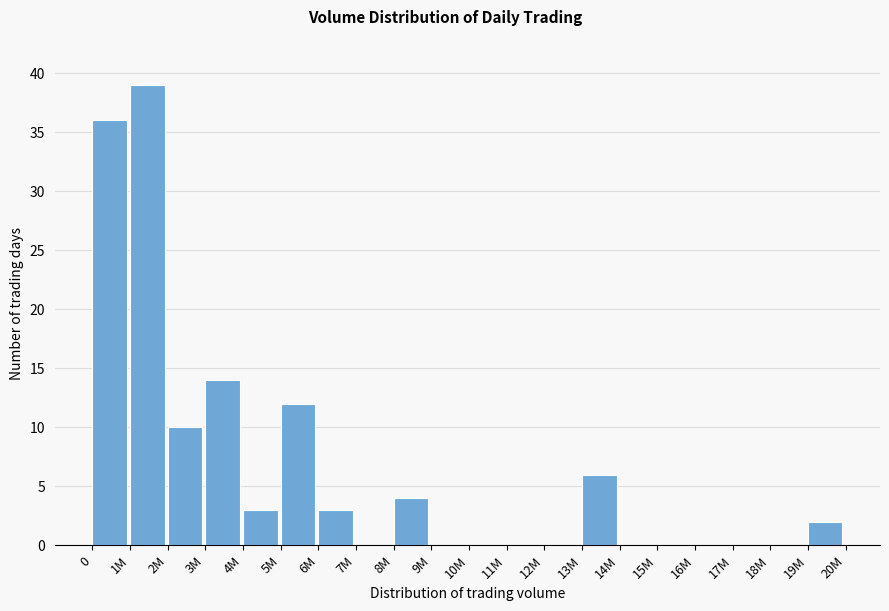

Reading left to right, transcribe all the data shown in this chart.

0=36	1M=39	2M=10	3M=14	4M=3	5M=12	6M=3	7M=0	8M=4	9M=0	10M=0	11M=0	12M=0	13M=6	14M=0	15M=0	16M=0	17M=0	18M=0	19M=2